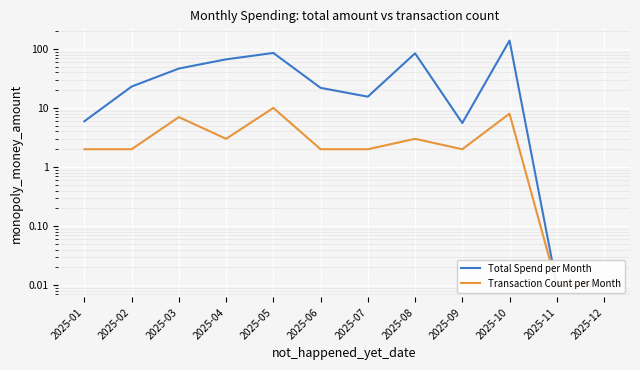

Rank the series by their average value, from highest to lowest.

Total Spend per Month, Transaction Count per Month